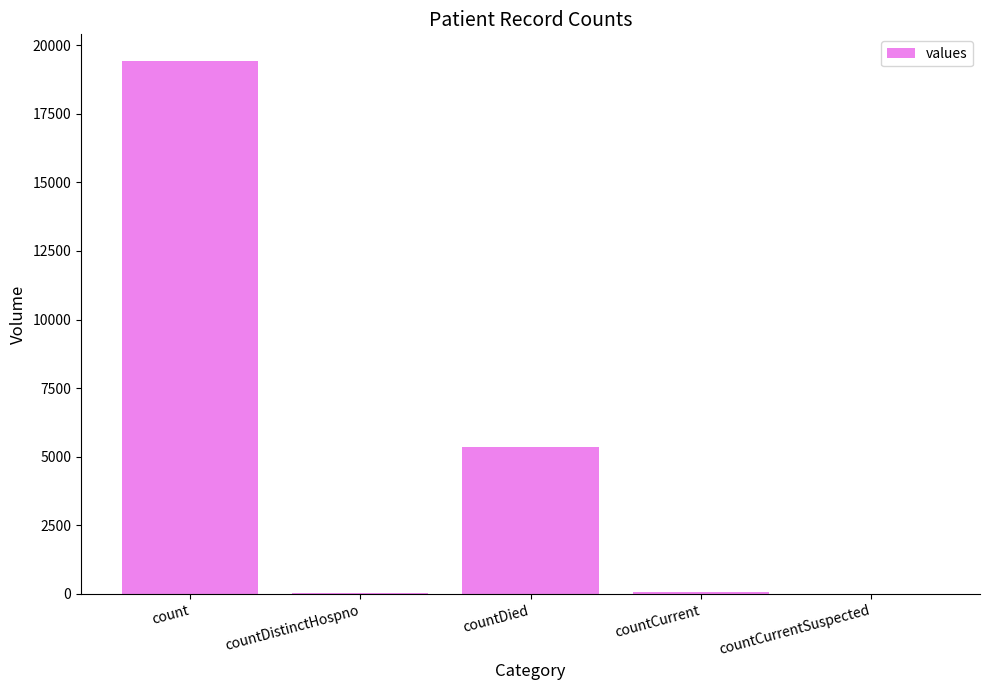

Where is the data nearest to the value 9710?

countDied